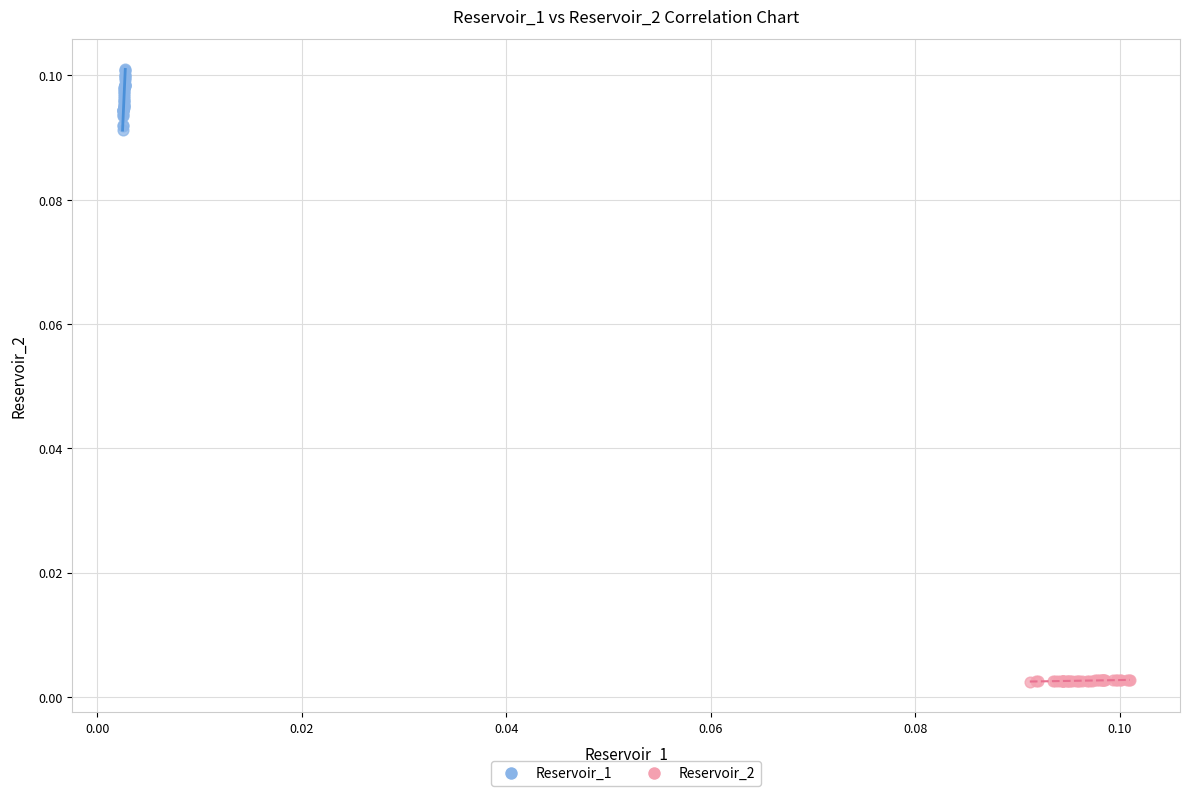

Which series reaches the maximum Y coordinate?

Reservoir_1